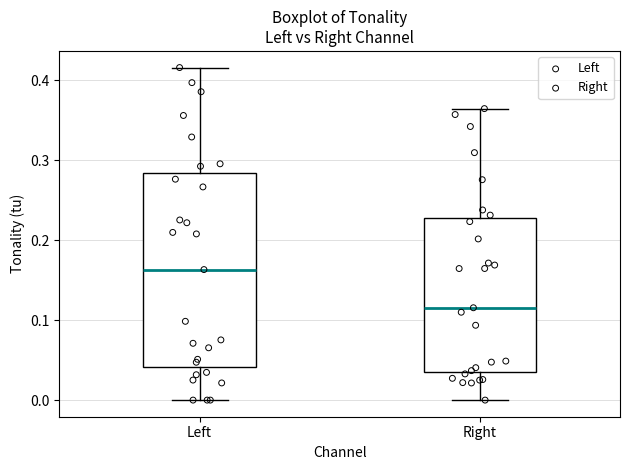

Reading left to right, transcribe this box plot: for each box, give where its median line is, the range the box spans, and where its two whiskers end, as read against the y-axis. The values are not printed on the chart, so give them approximately, as read against the axis.

Left: median 0.16, box 0.04 to 0.28, whiskers 0.00 to 0.42
Right: median 0.12, box 0.03 to 0.23, whiskers 0.00 to 0.36